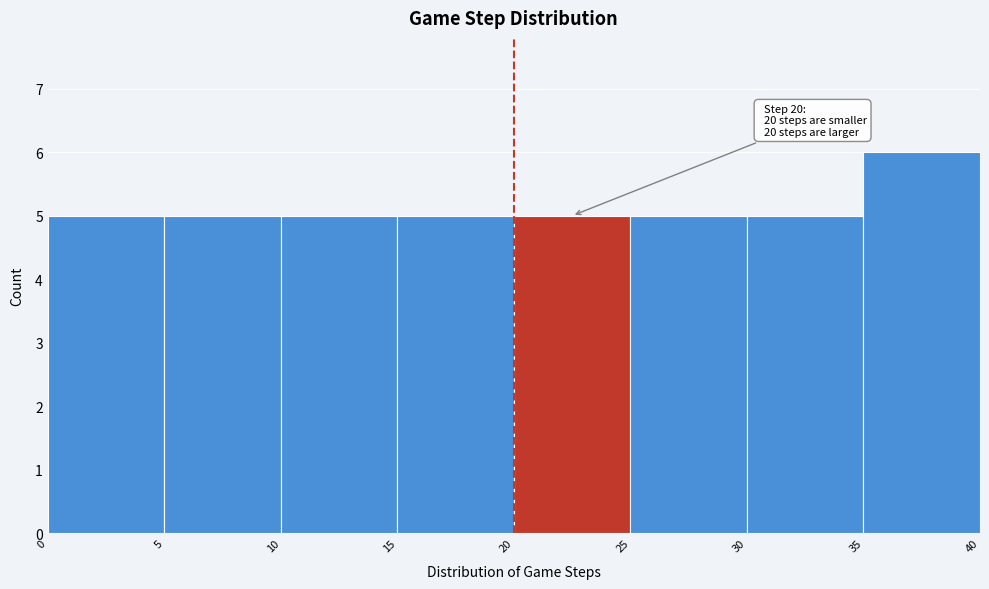

Which range on the x-axis has the tallest bar?

35 to 40